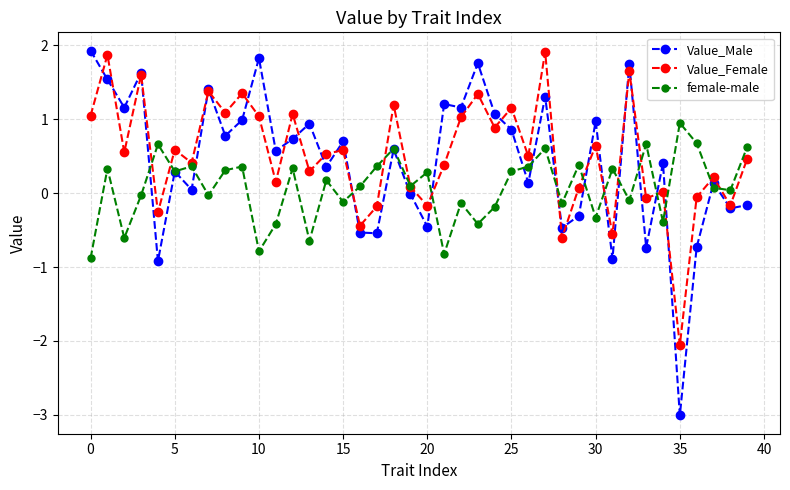

True or false: Value_Female has more than 0 interior local peaks.

True